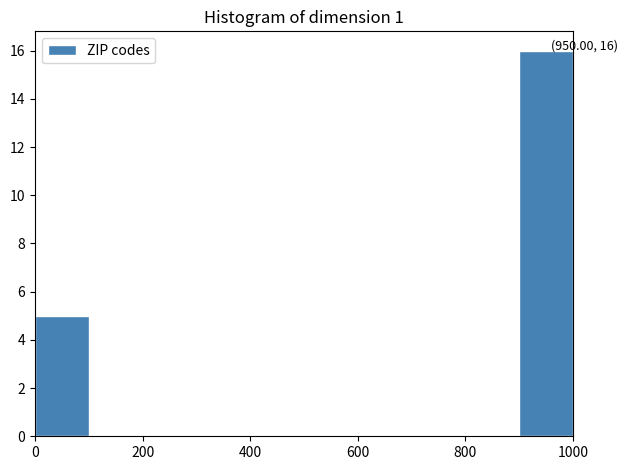

Which range on the x-axis has the tallest bar?

900 to 1000